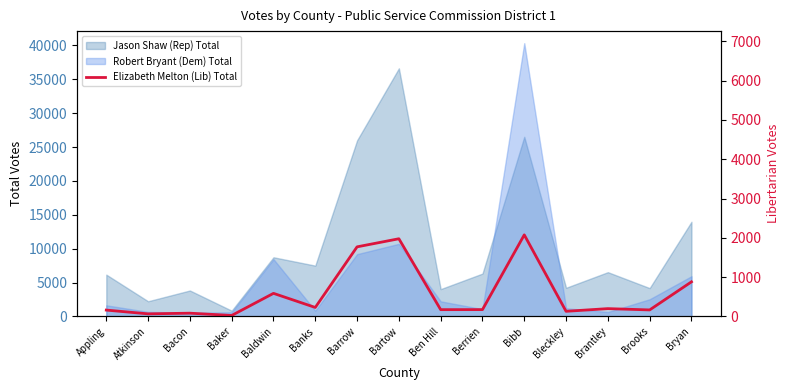

How many interior local peaks (higher than both neighbors) does the data have?

5